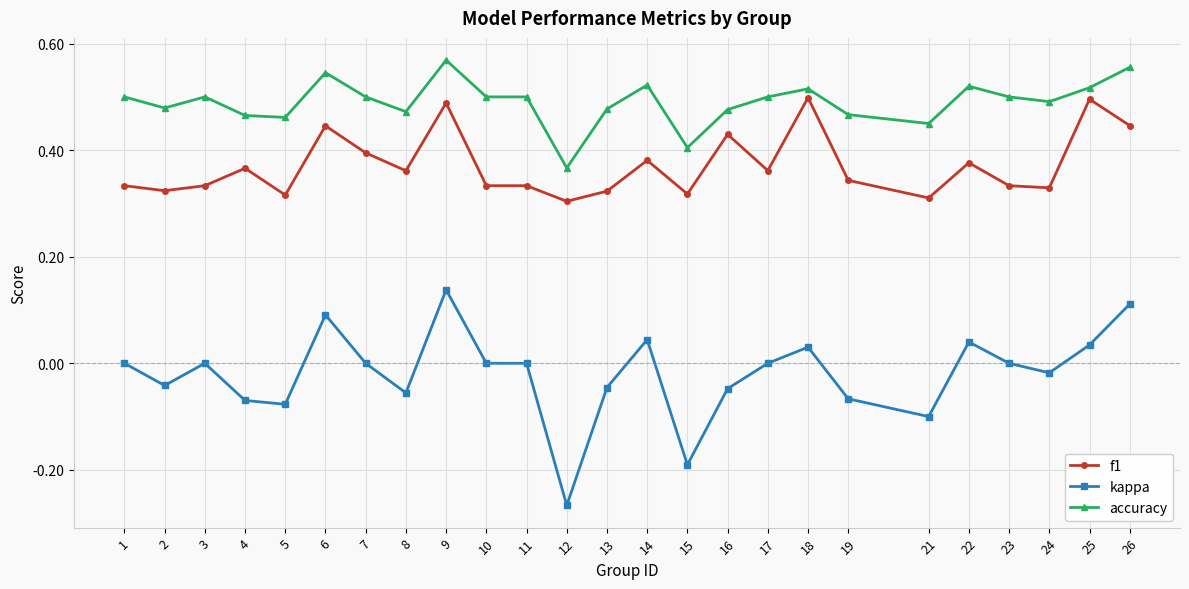

True or false: kappa and f1 cross at least once.

False